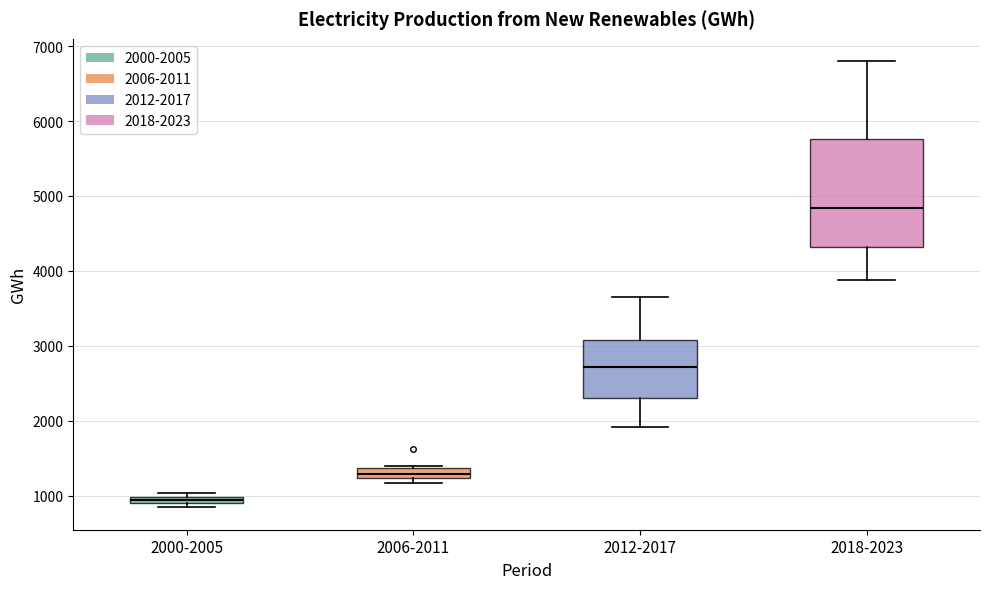

Comparing the boxes themselves (not the whiskers), which one is the tallest?

2018-2023